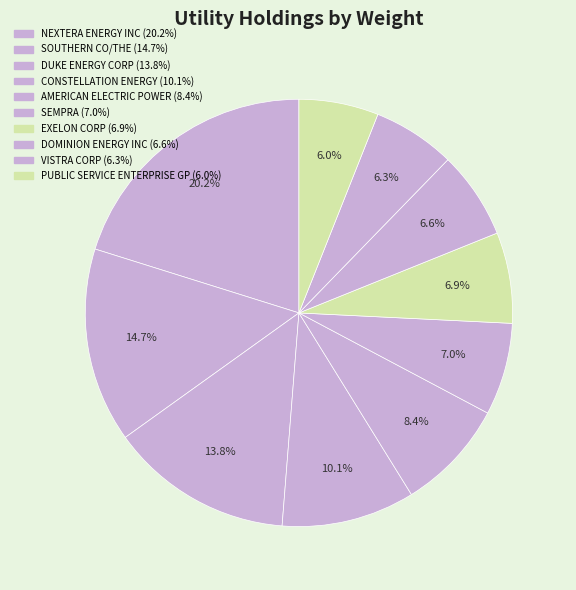

How many slices are in this pie chart?

10